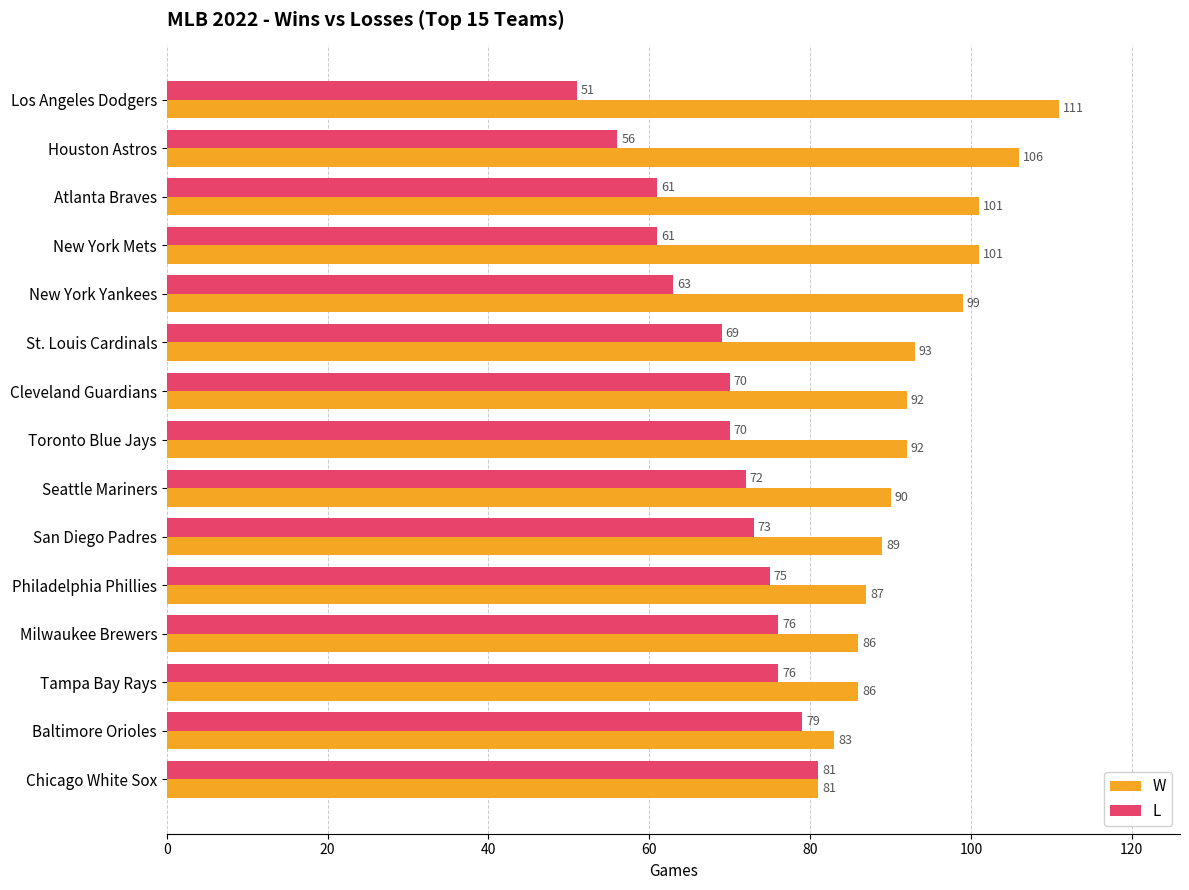

What is the average value of the L series?

69